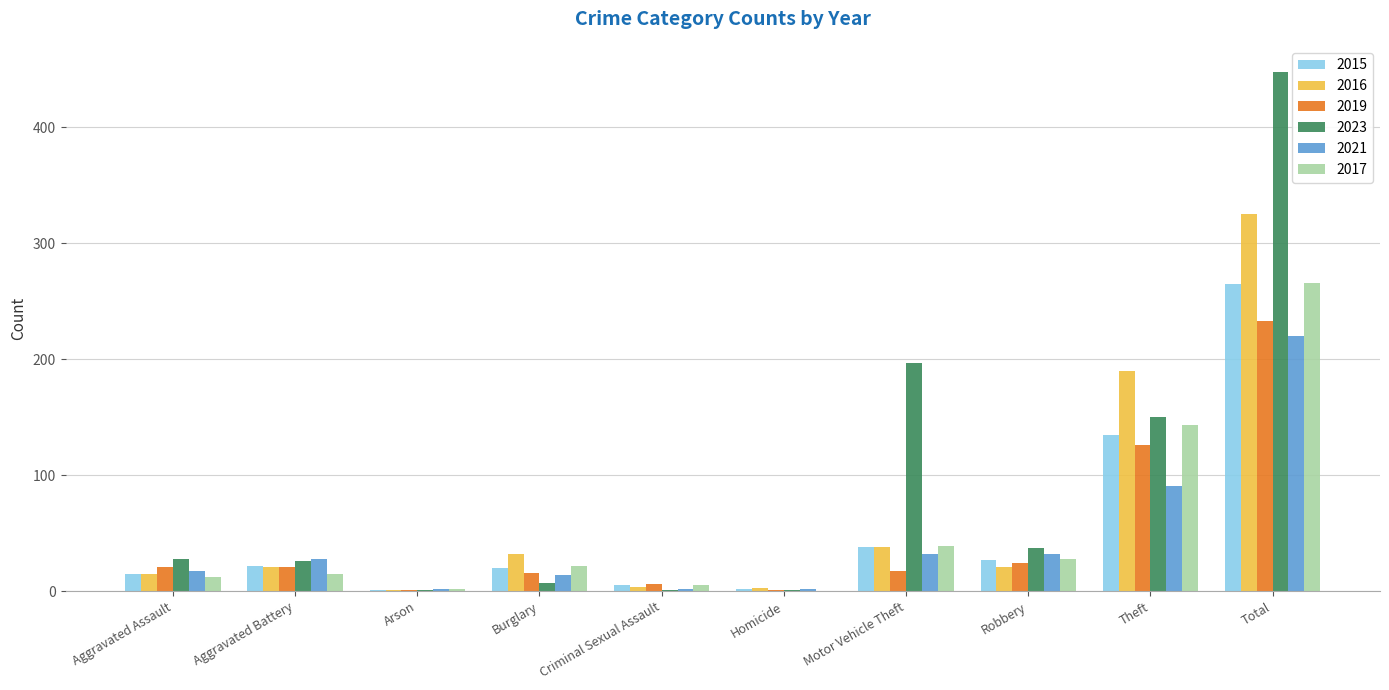

True or false: 2016 has a value of 166 at Total.

False